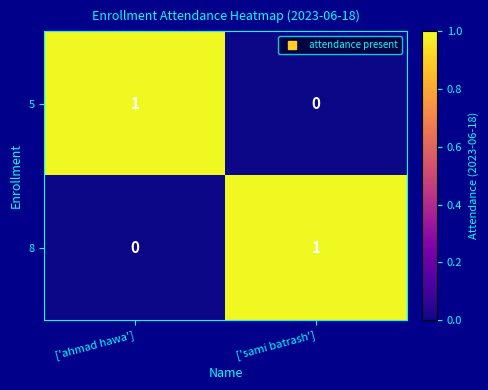

At which label is 8 closest to 0?

['ahmad hawa']